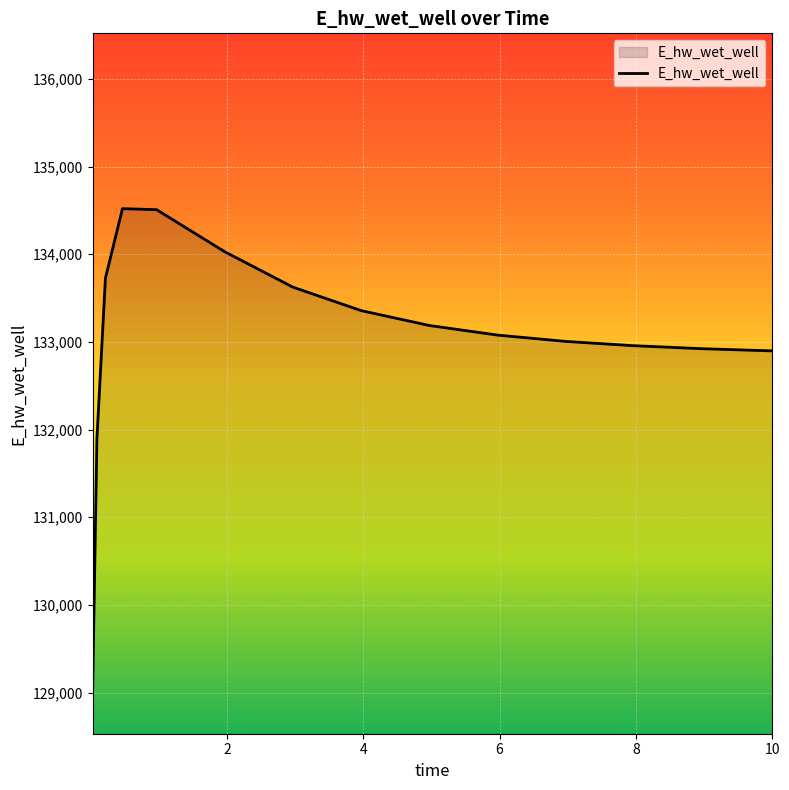

What is the smallest value displayed?

129030.2